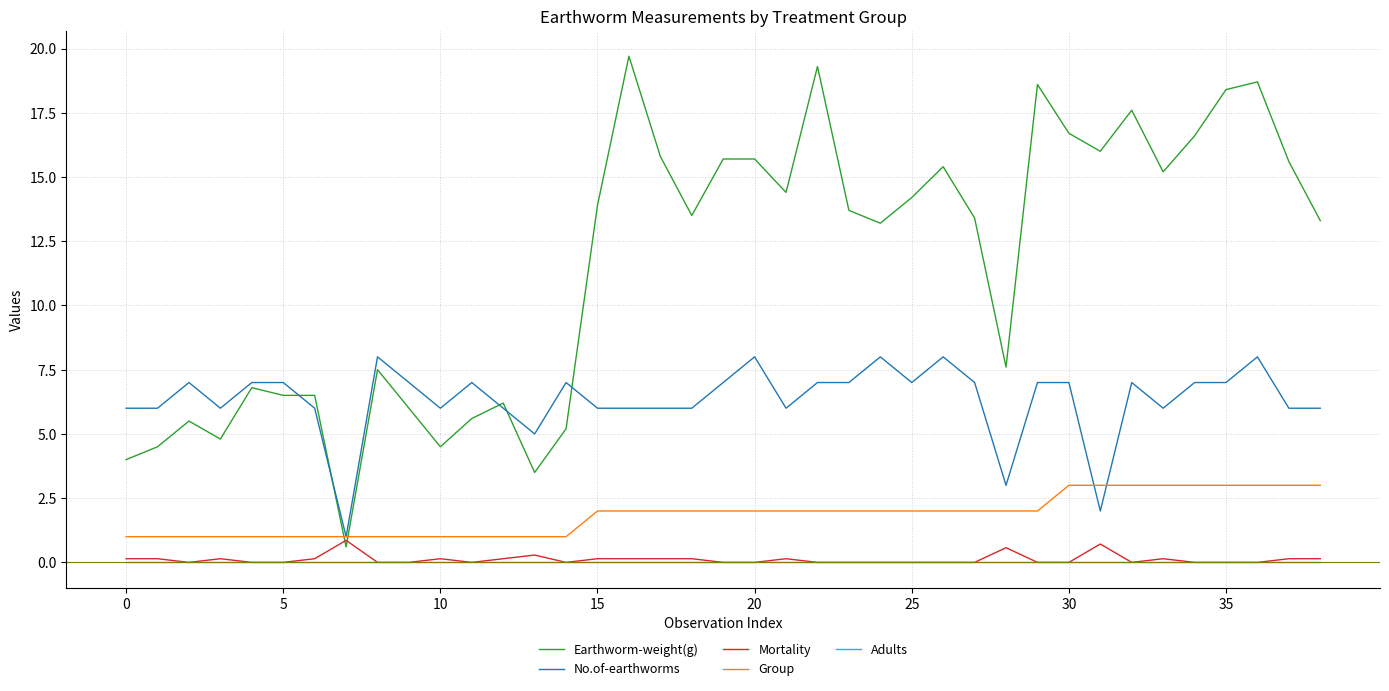

Which series has the largest total across all categories?

Earthworm-weight(g)